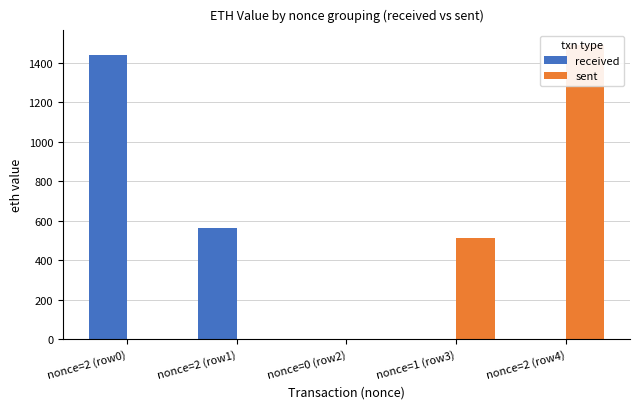

Which series has the largest range (max minus min)?

sent